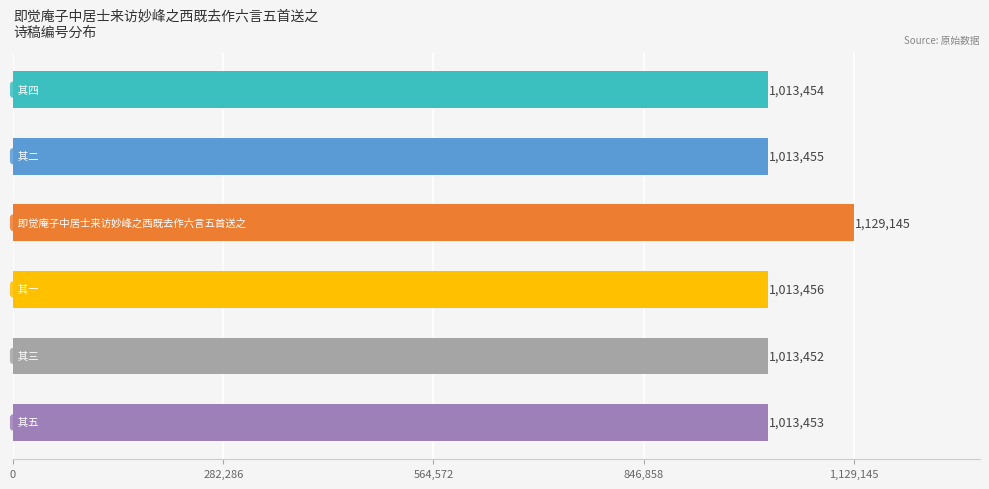

How many values are below 1013455?

3